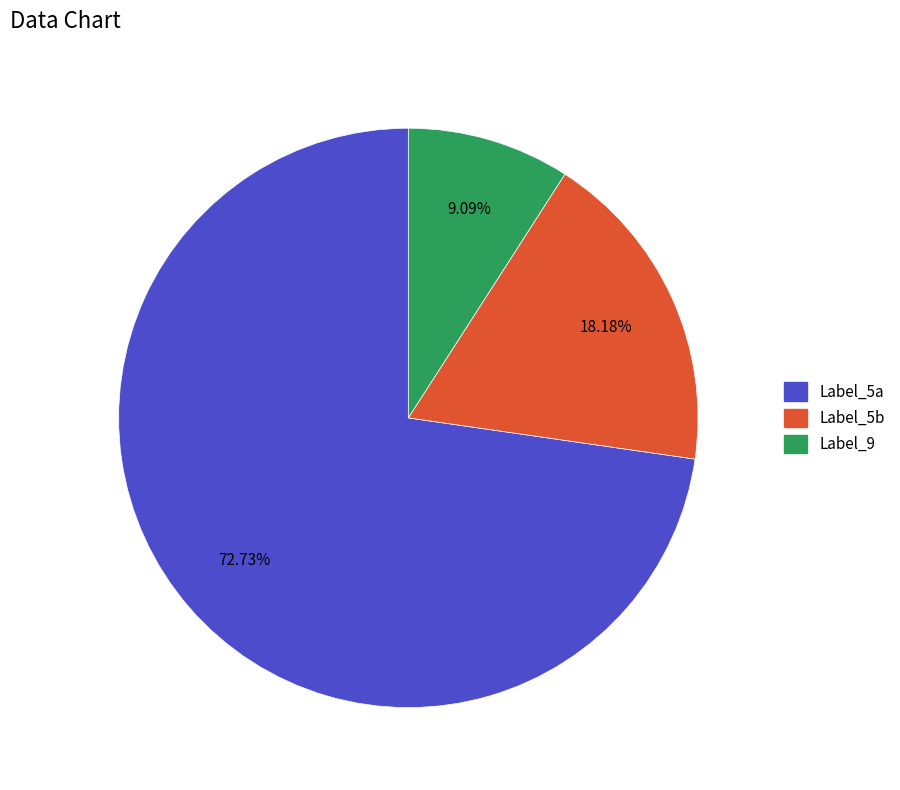

Is there a majority slice in this chart?

Yes